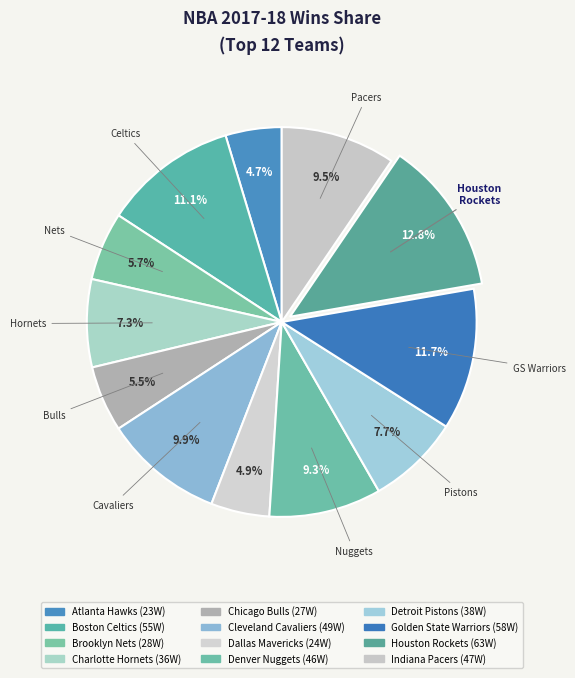

What is the change in value from Atlanta Hawks to Detroit Pistons?

+15